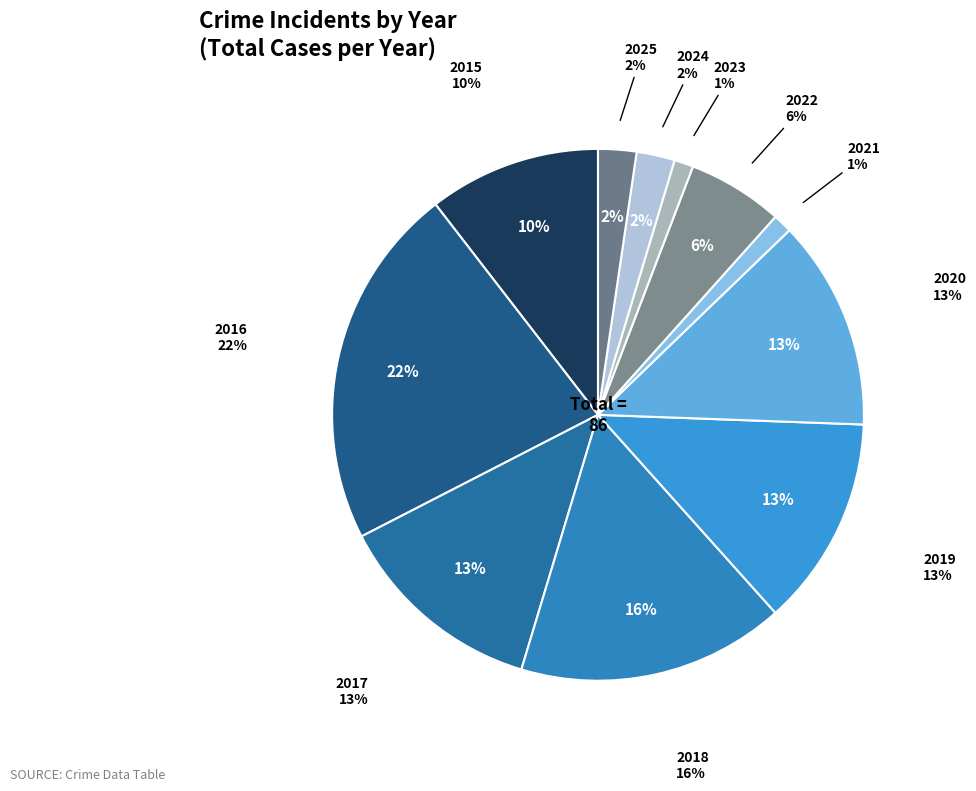

Rank the categories by value from lowest to highest.

2021, 2023, 2024, 2025, 2022, 2015, 2017, 2019, 2020, 2018, 2016